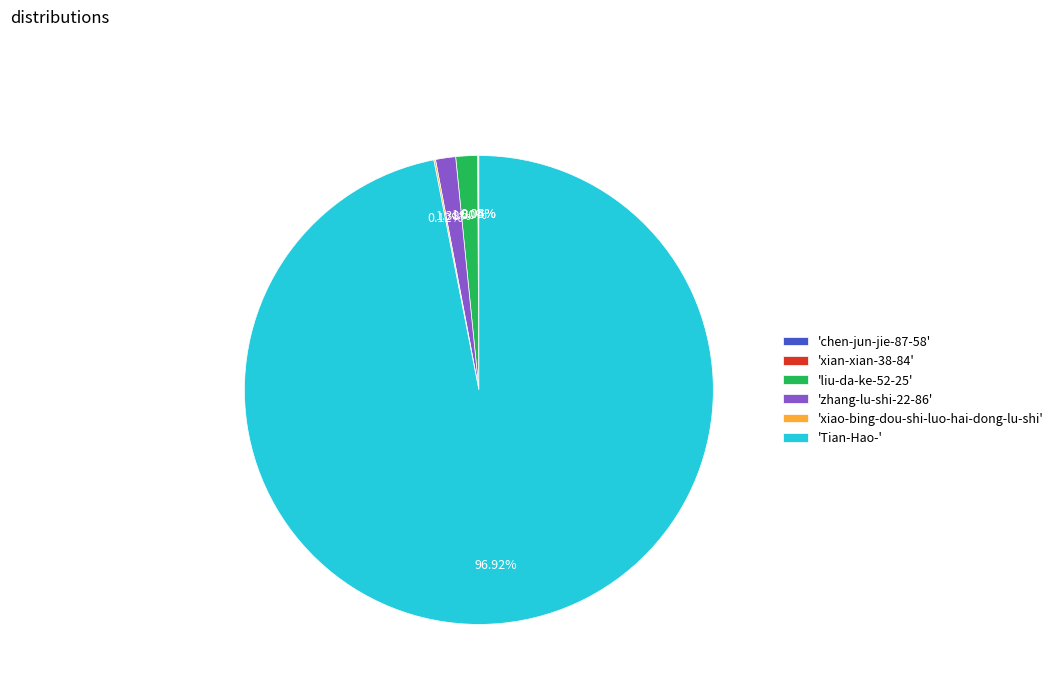

Which has a higher value, 'Tian-Hao-' or 'liu-da-ke-52-25'?

'Tian-Hao-'